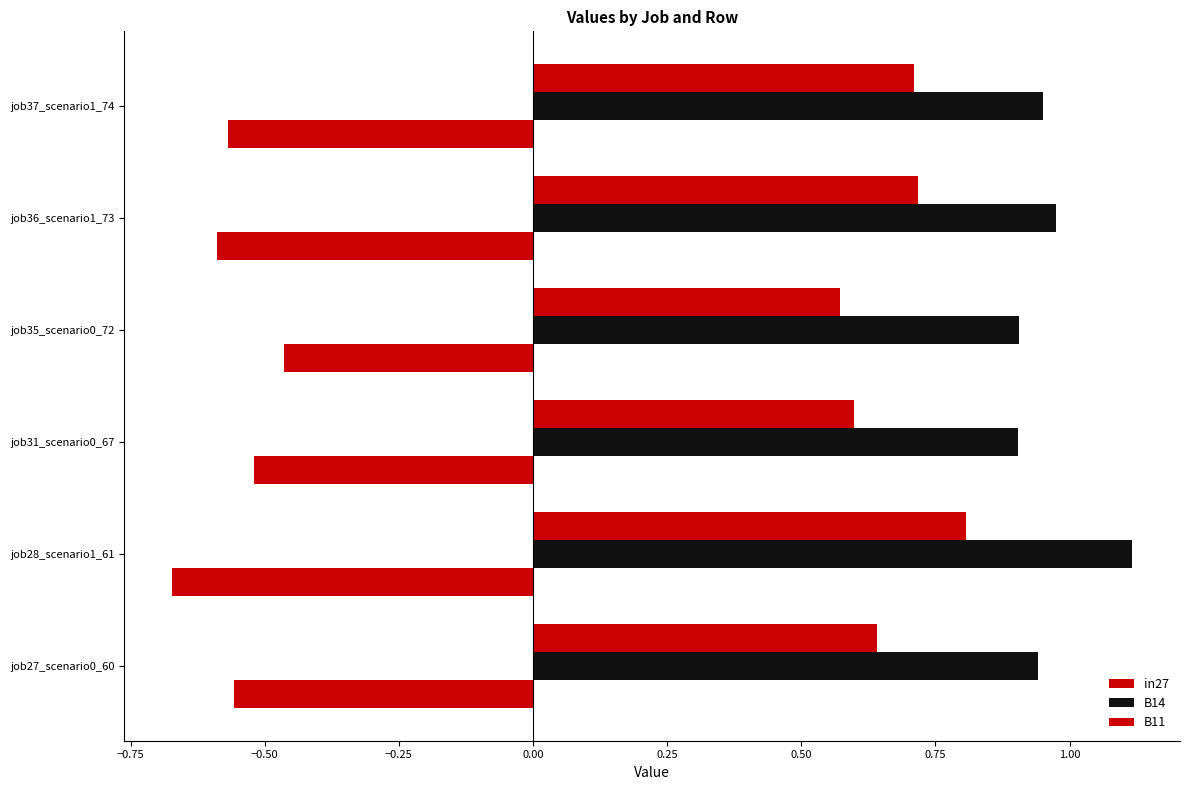

How many data points does each series have?

6